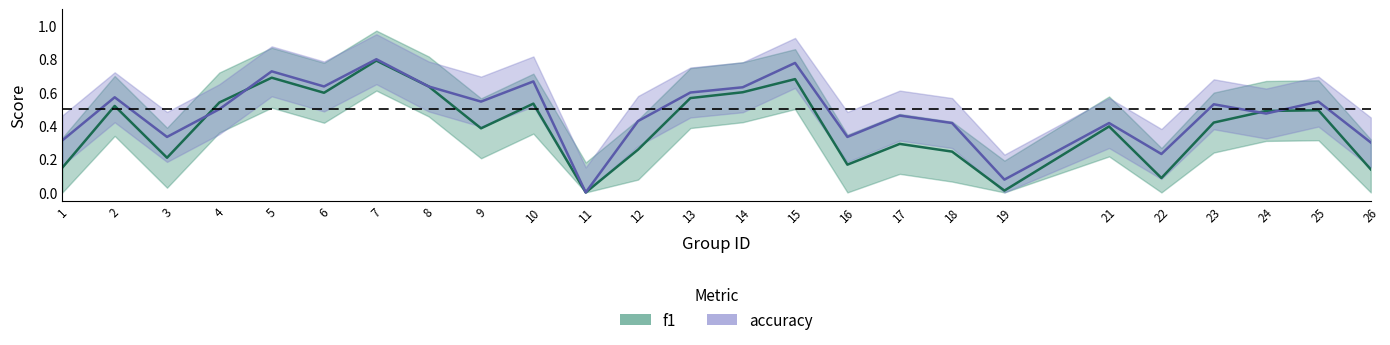

Which series ends up on top after the final intersection of accuracy and f1?

accuracy